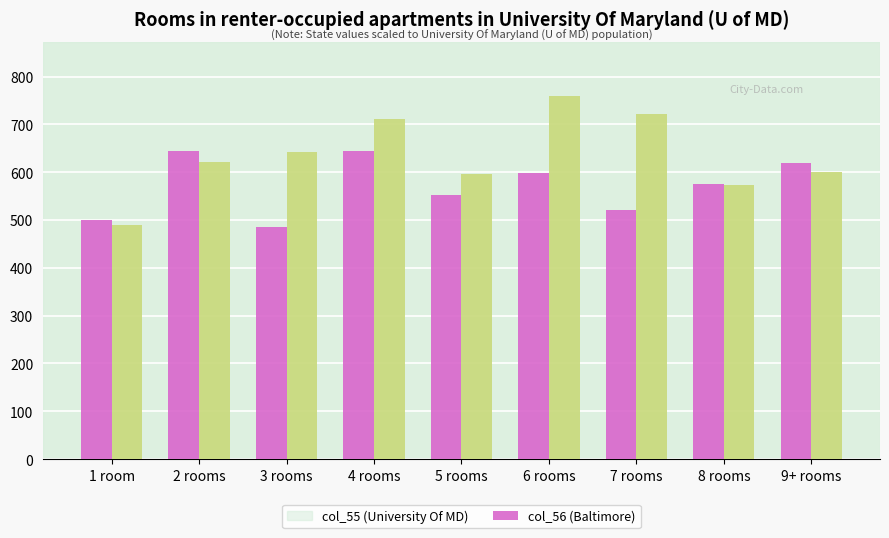

What is the total value across all series at 9+ rooms?

1219